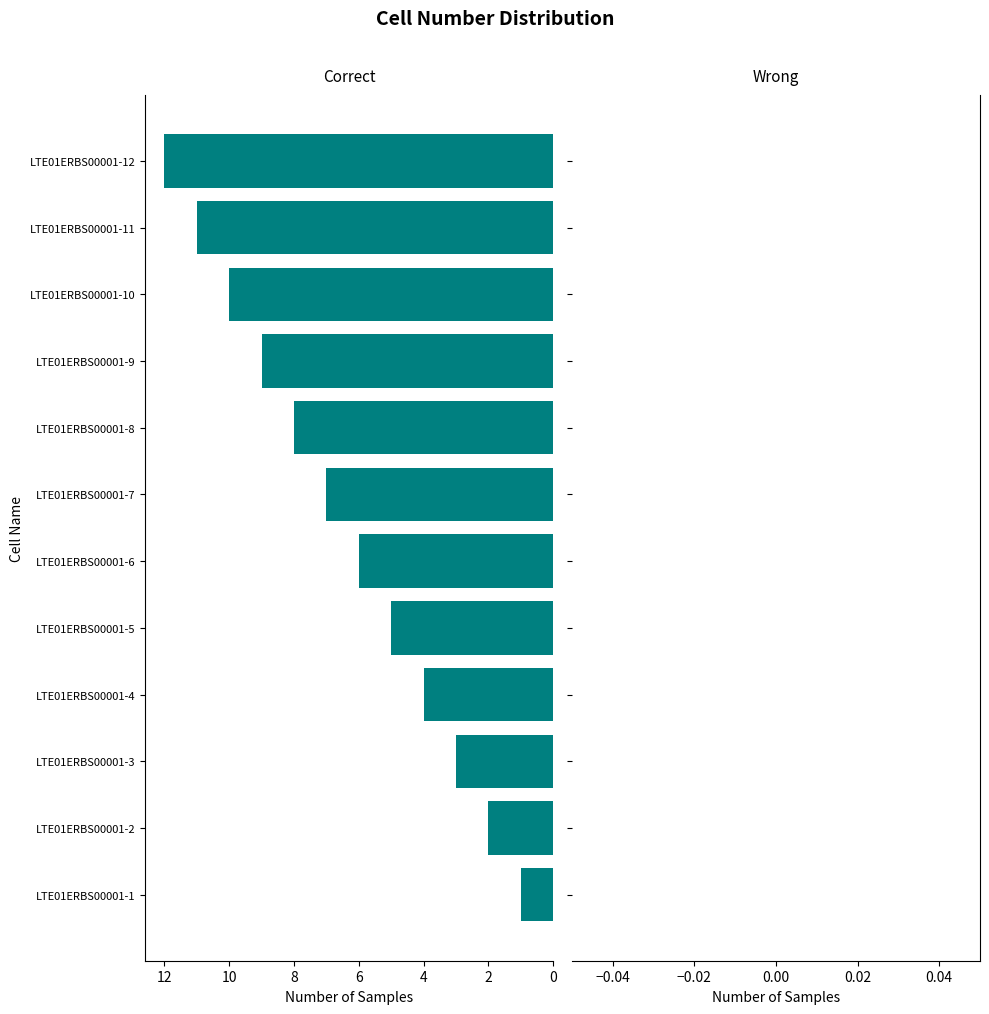

Is it true that the value at LTE01ERBS00001-3 is 3?

True